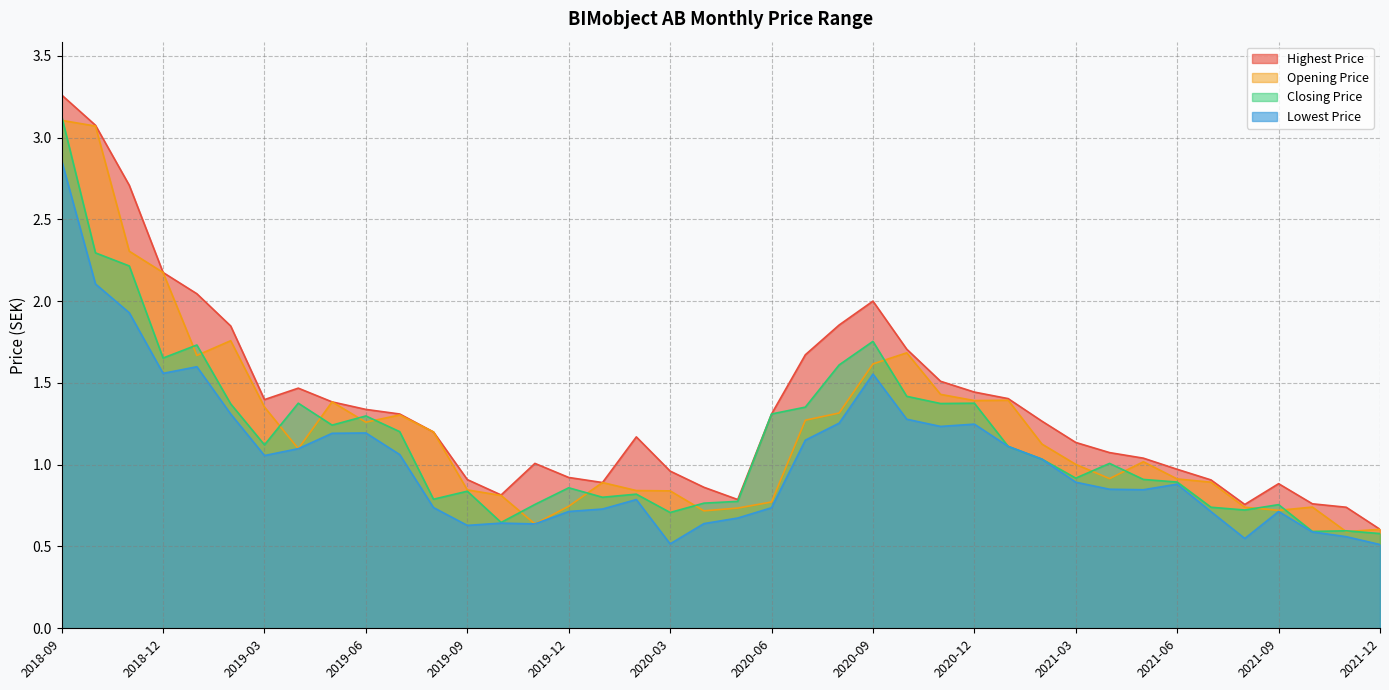

What are all the series names shown in the legend?

Highest Price, Opening Price, Closing Price, Lowest Price